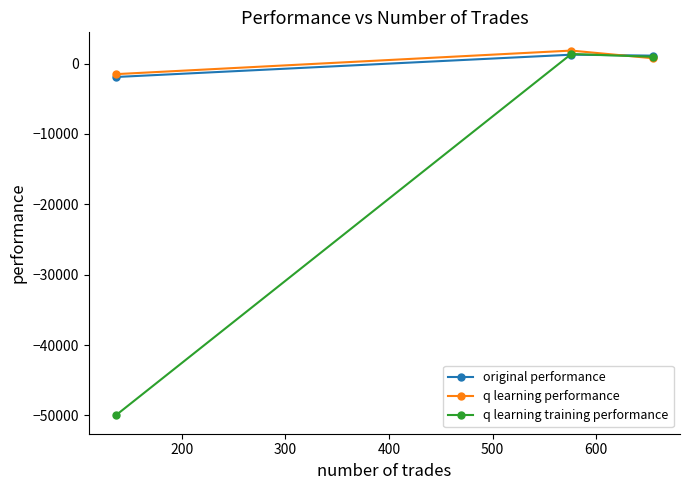

What are all the series names shown in the legend?

original performance, q learning performance, q learning training performance